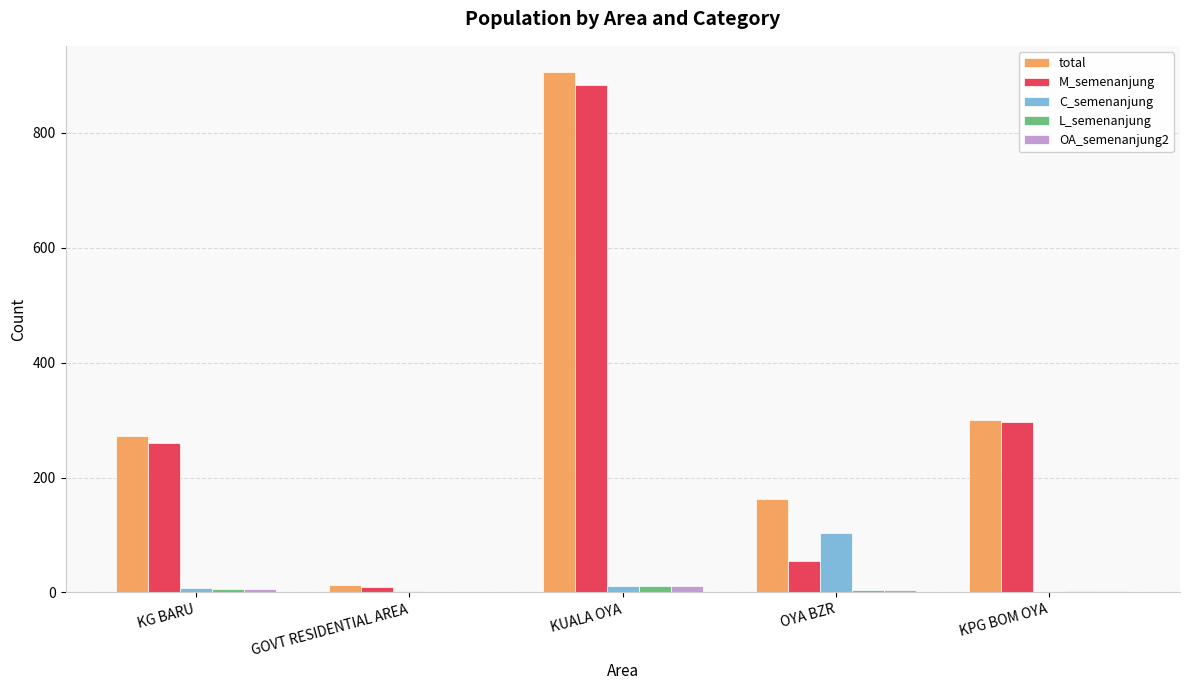

Between KG BARU and GOVT RESIDENTIAL AREA, which series saw the biggest shift?

total